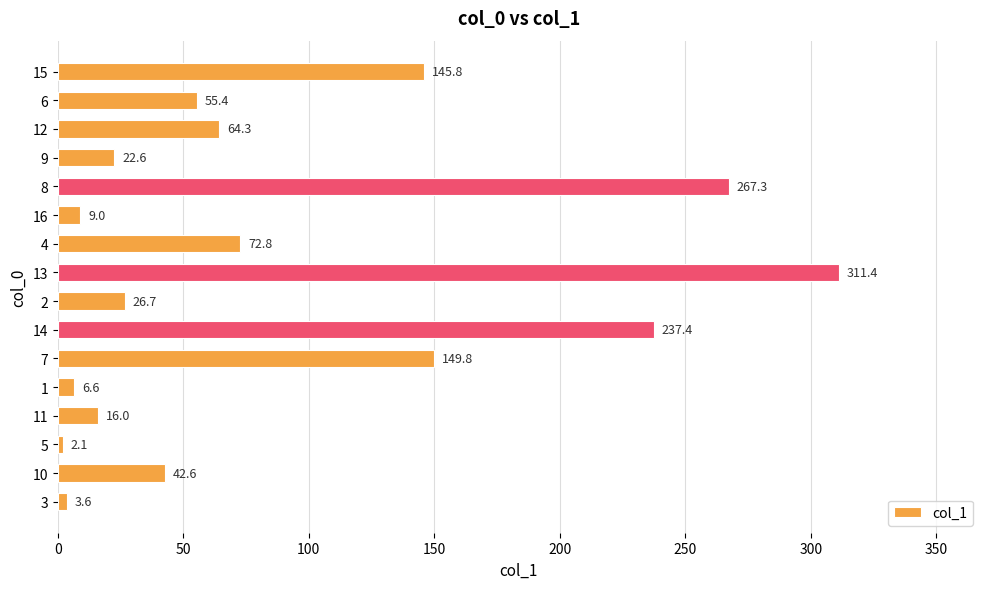

Reading bottom to top, what are all the values shown in this chart?

3.6	42.6	2.1	16.0	6.6	149.8	237.4	26.7	311.4	72.8	9.0	267.3	22.6	64.3	55.4	145.8